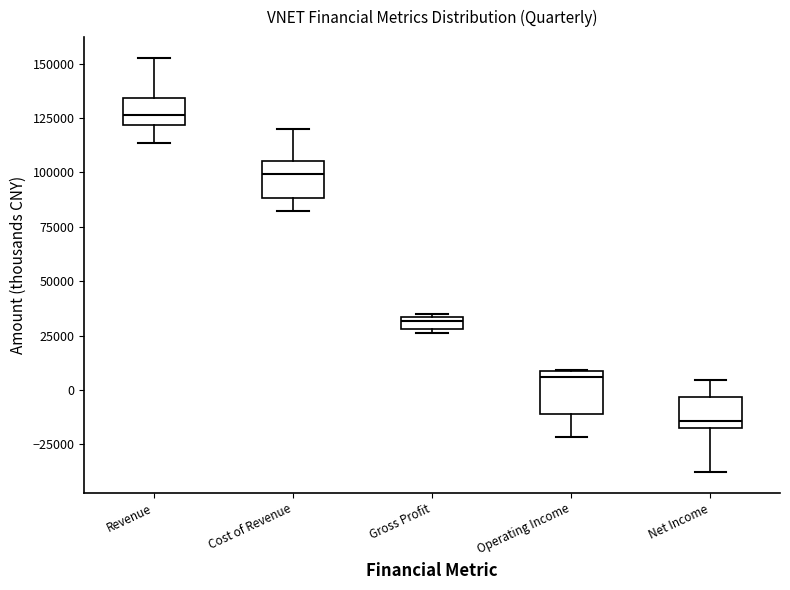

Where does the lower whisker of the box for Revenue end on the y-axis? The values are not printed on the chart, so give them approximately, as read against the axis.

115000